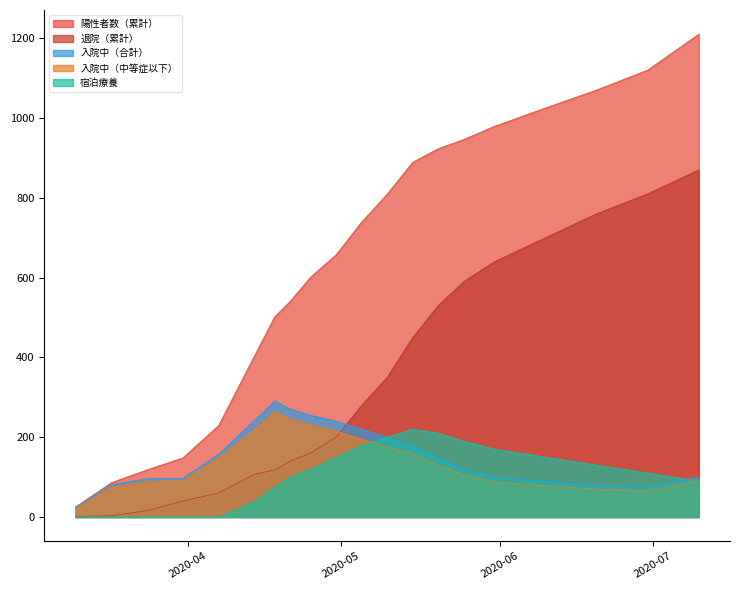

Where is 退院（累計） nearest to the value 435?

2020-05-15